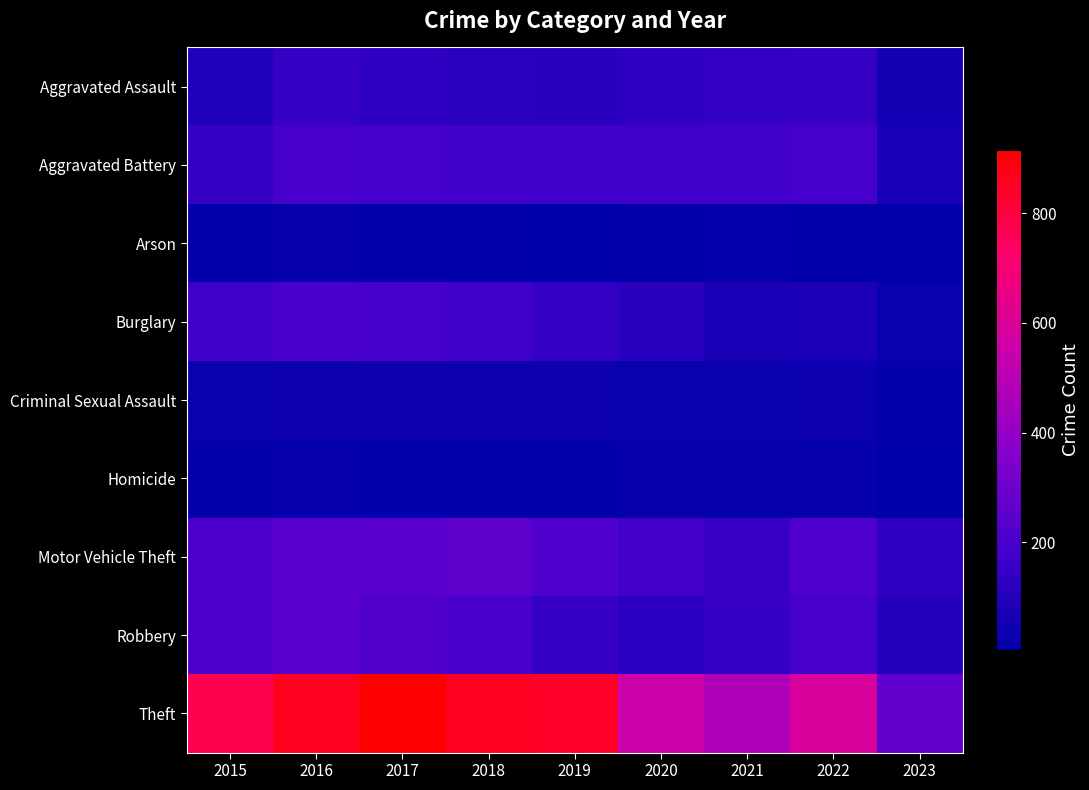

Which series changed the most between 2017 and 2020?

Theft